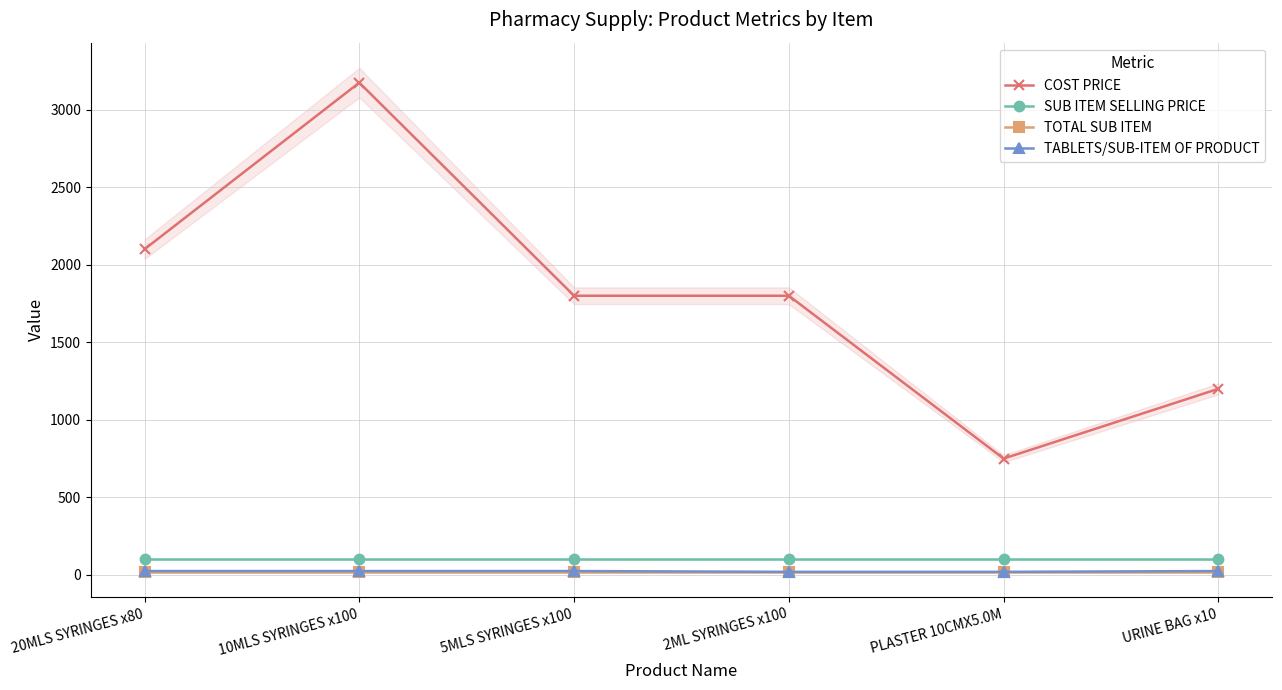

True or false: TABLETS/SUB-ITEM OF PRODUCT and COST PRICE intersect in this chart.

False